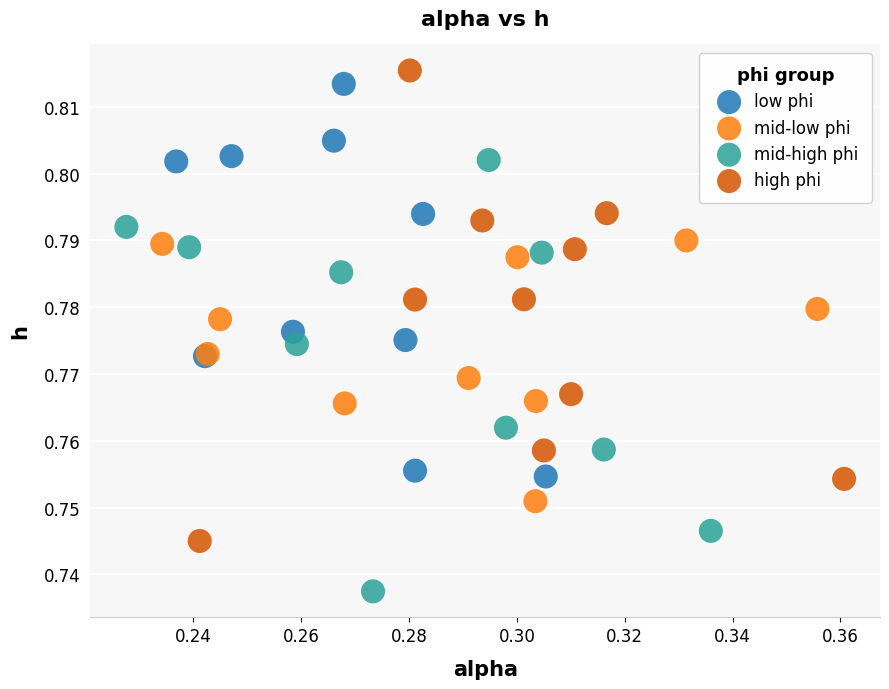

What are all the series names shown in the legend?

low phi, mid-low phi, mid-high phi, high phi